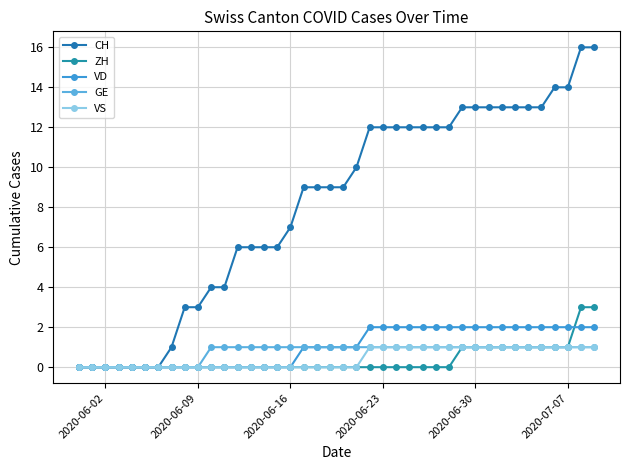

List the series in order of their peak value, highest first.

CH, ZH, VD, GE, VS